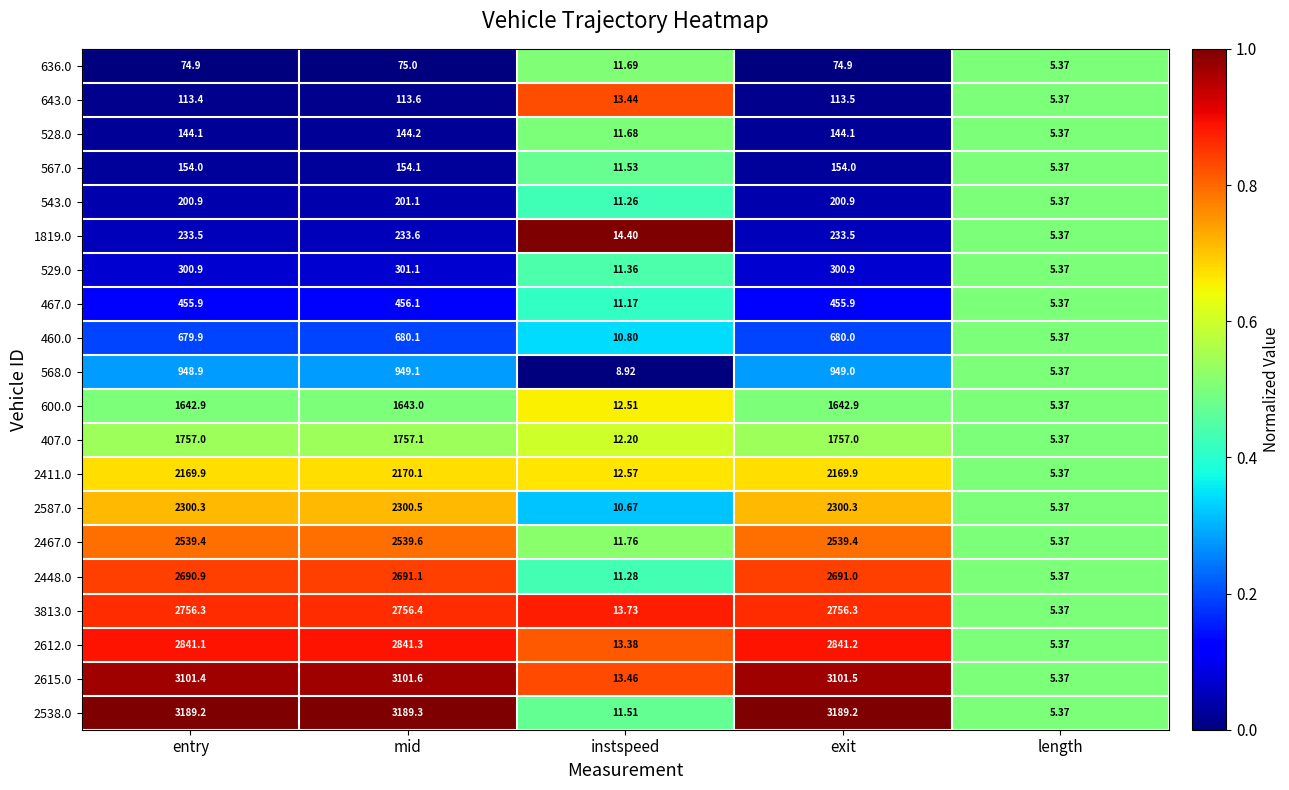

At which label is 567.0 closest to 79?

instspeed